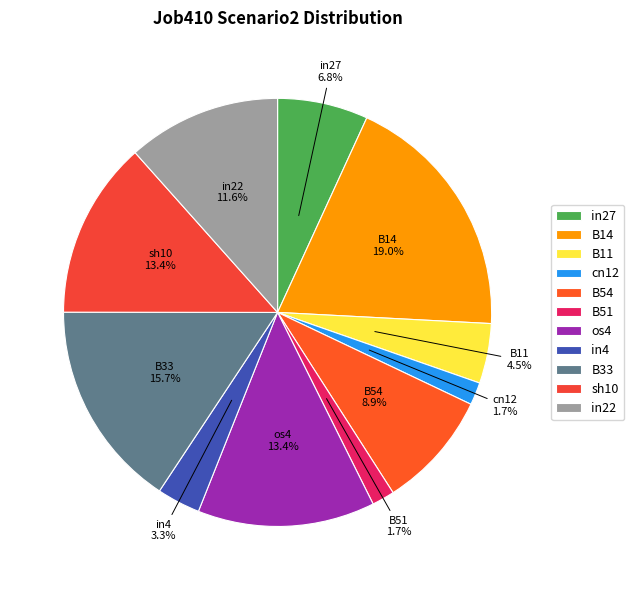

True or false: cn12 accounts for 2% of the total.

True